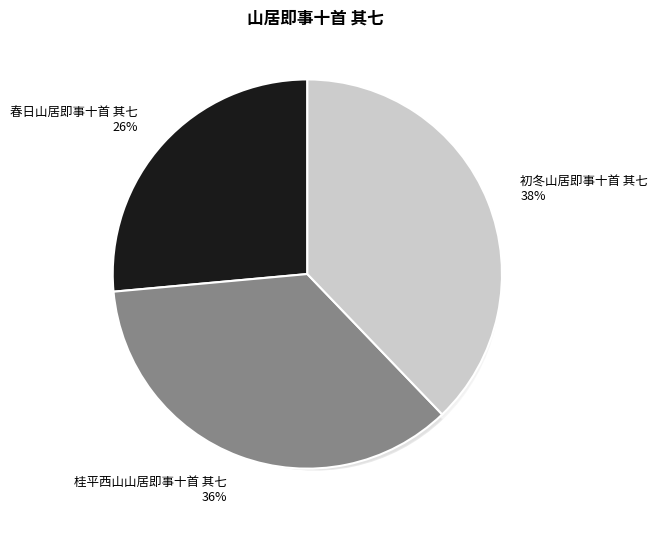

How many segments does this pie chart have?

3